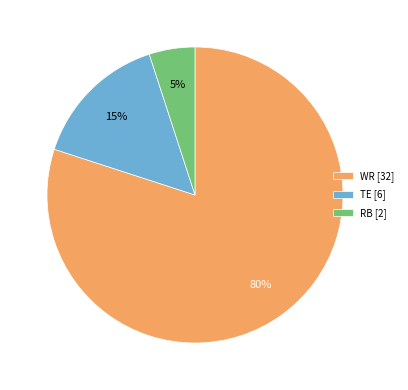

To the nearest percent, what is the average slice percentage?

33%